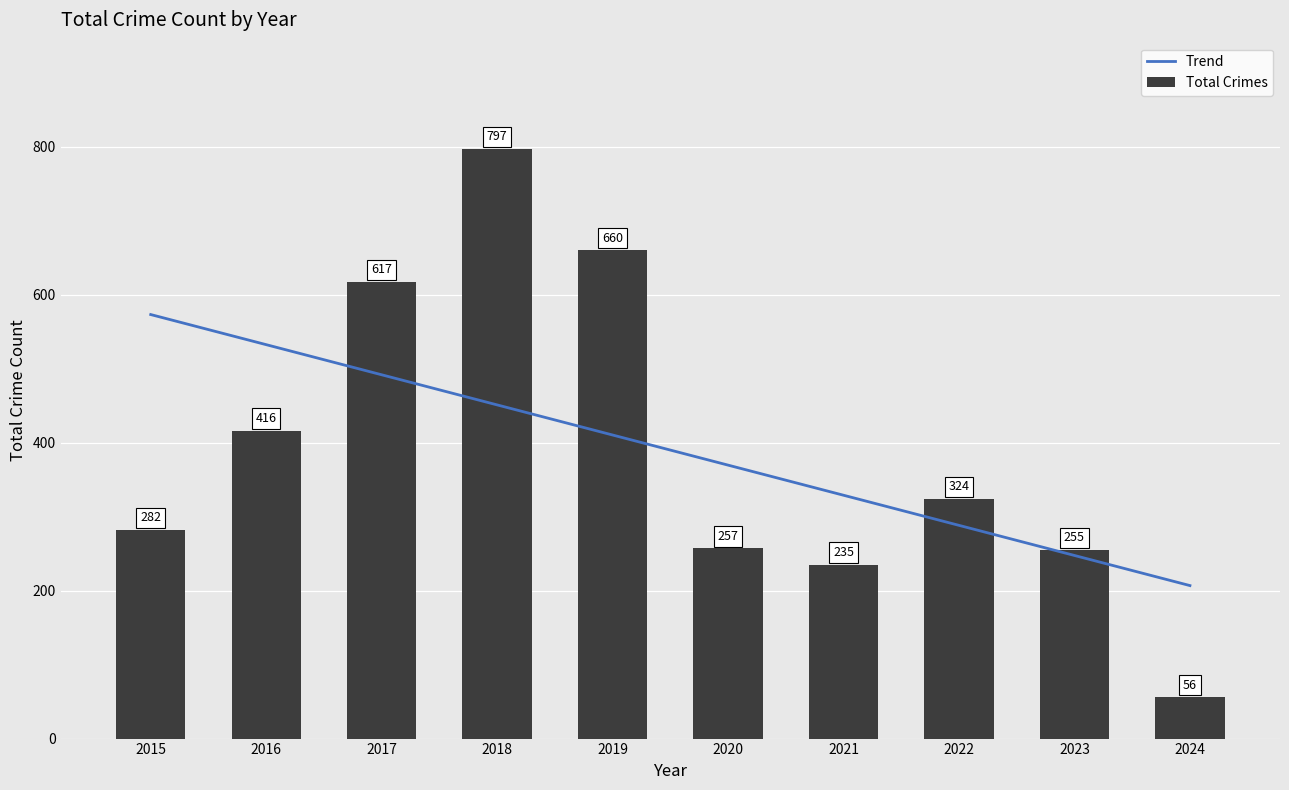

Rank the categories by value from lowest to highest.

2024, 2021, 2023, 2020, 2015, 2022, 2016, 2017, 2019, 2018